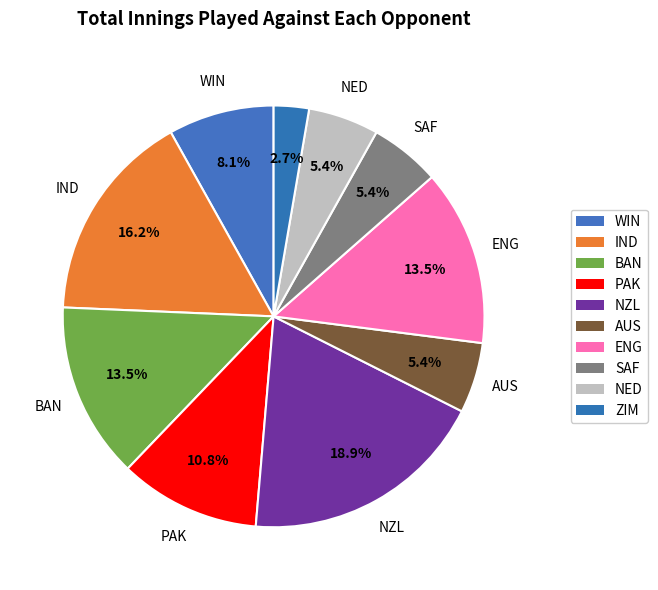

To the nearest percent, what is the combined percentage of PAK and ENG?

24%